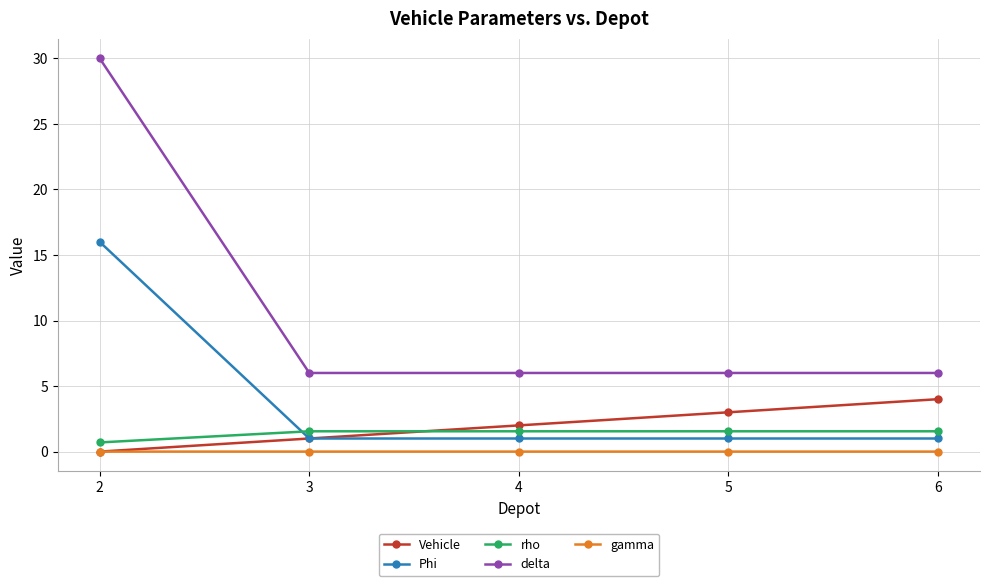

The delta series shows 2.2 at 3. True or false?

False